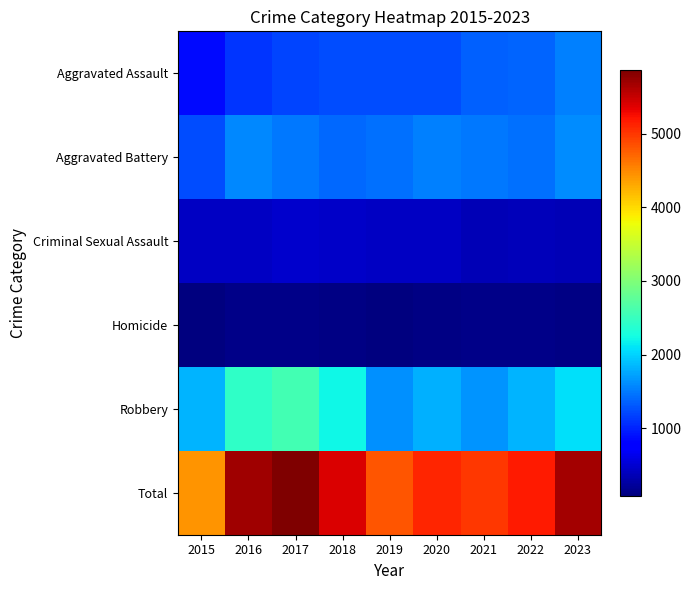

Which series changed the most between 2021 and 2022?

Total